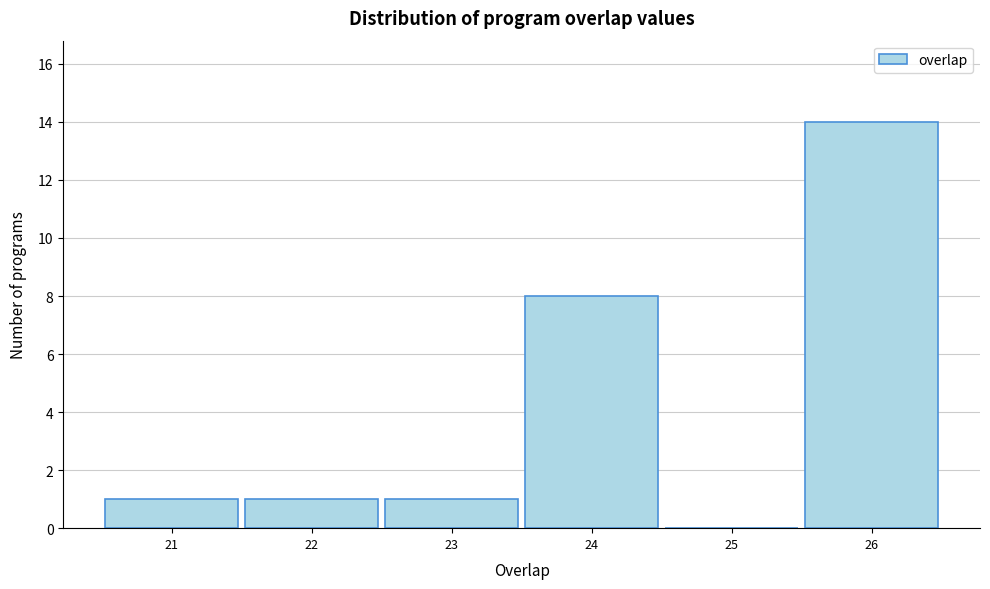

Reading left to right, transcribe this chart: for each bar, give the range it covers on the x-axis and its height. The values are not printed on the chart, so give them approximately, as read against the axis.

20.5 to 21.5: 1
21.5 to 22.5: 1
22.5 to 23.5: 1
23.5 to 24.5: 8
24.5 to 25.5: 0
25.5 to 26.5: 14